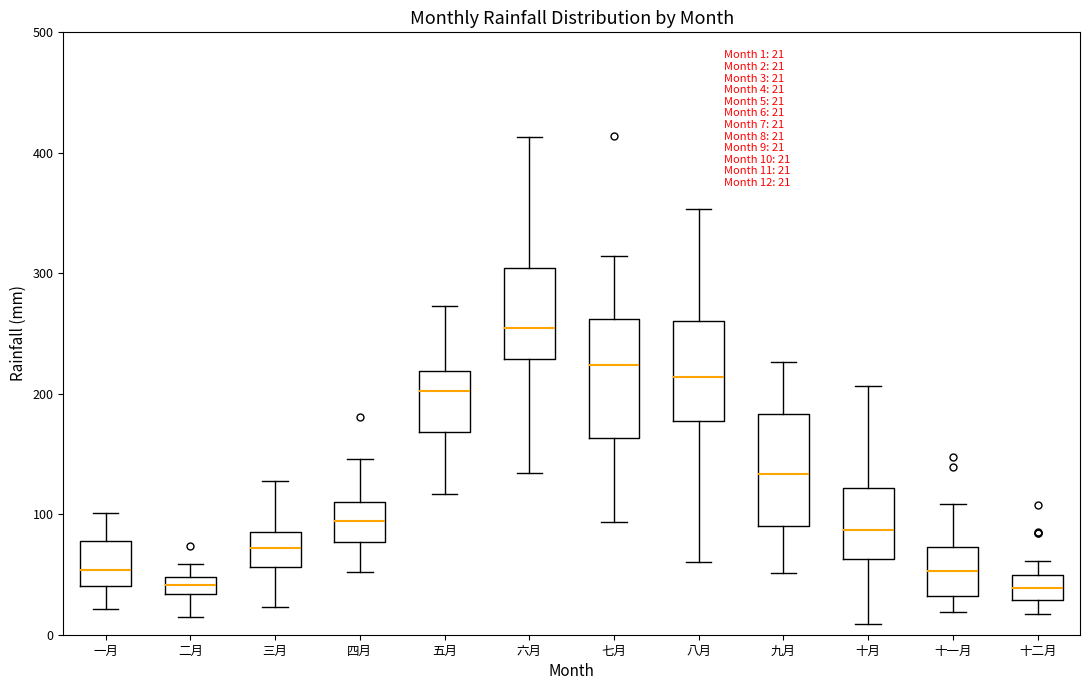

Which box's median line is the highest?

六月